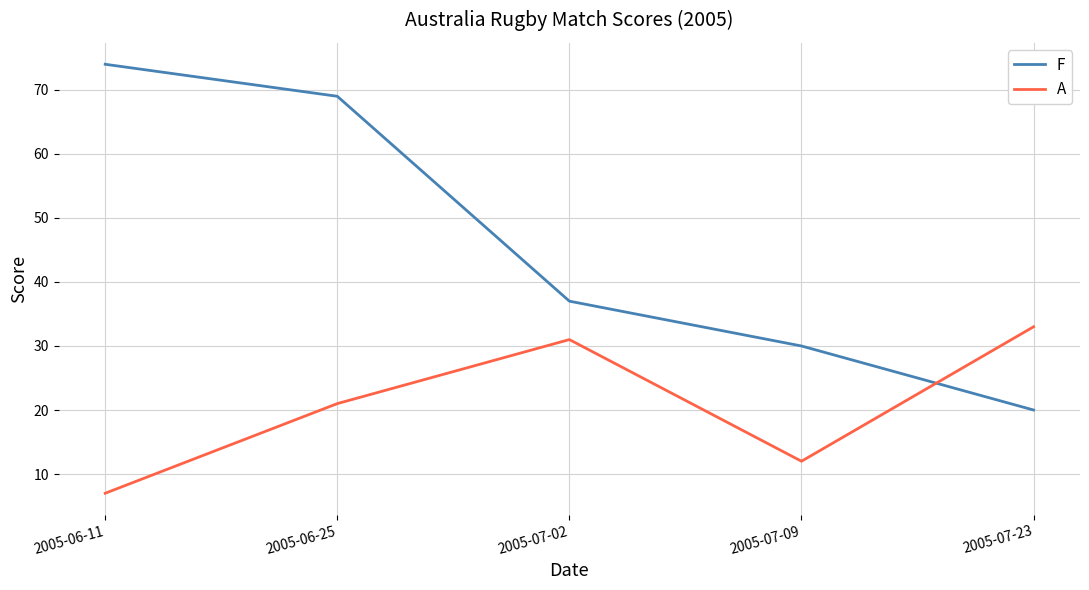

Which series has the largest range (max minus min)?

F